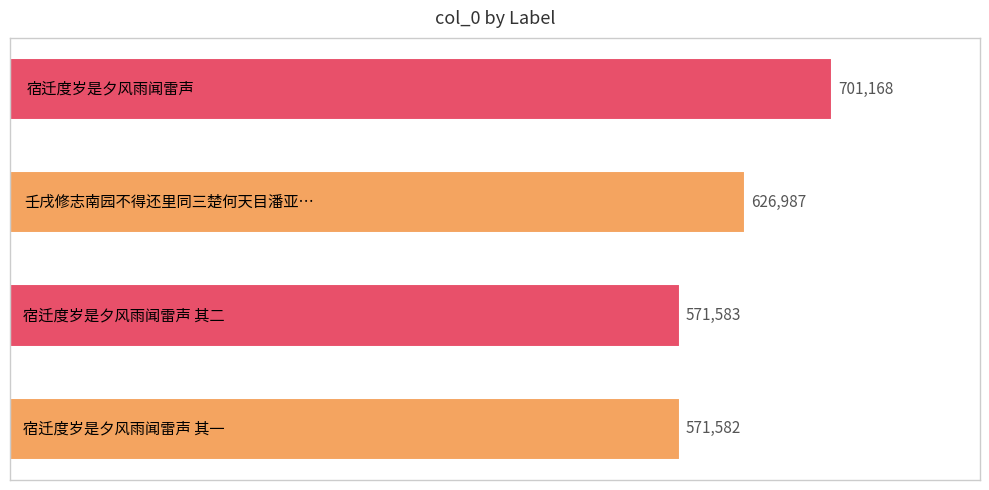

How many bars are there in total?

4